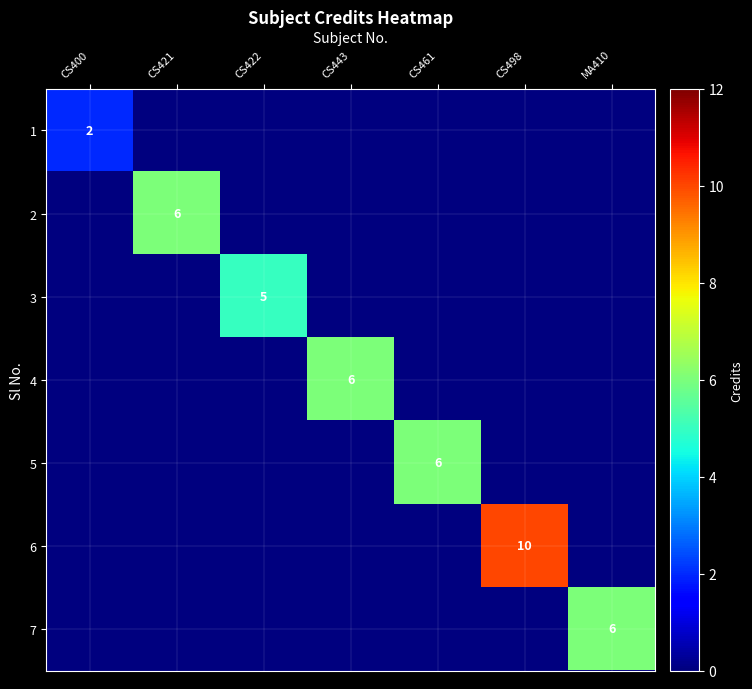

The 3 series shows 3 at CS422. True or false?

False